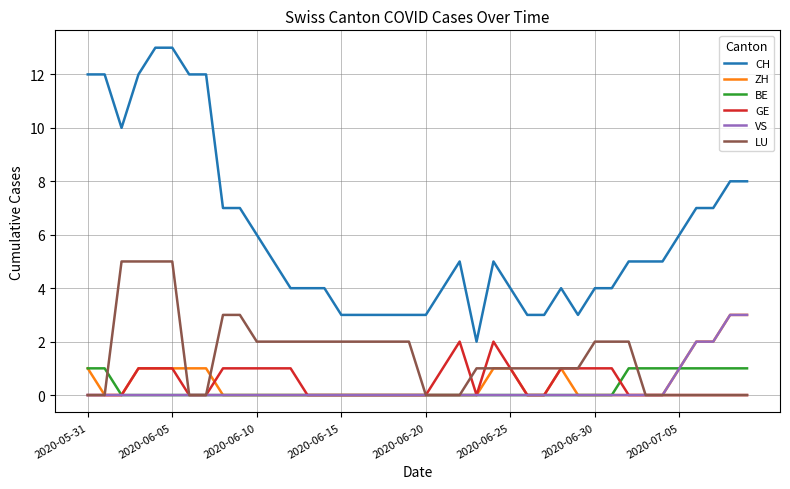

True or false: LU and CH intersect in this chart.

False